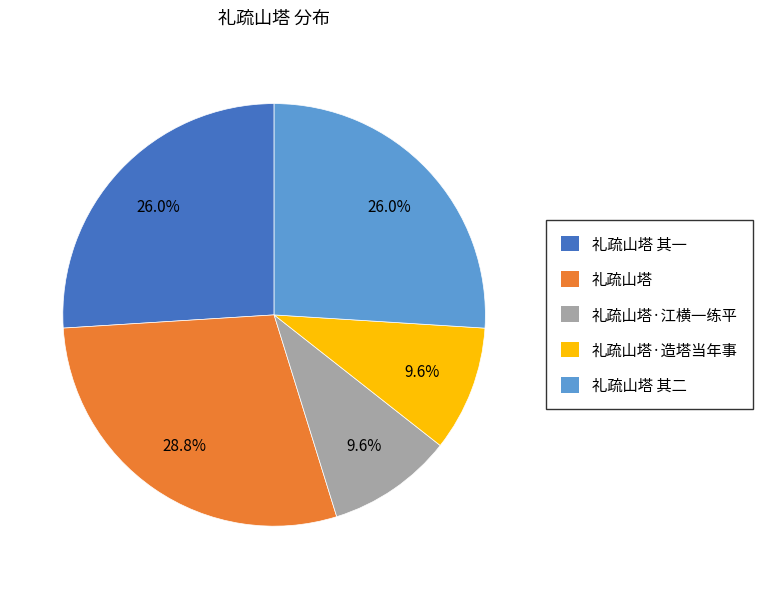

Is there a majority slice in this chart?

No